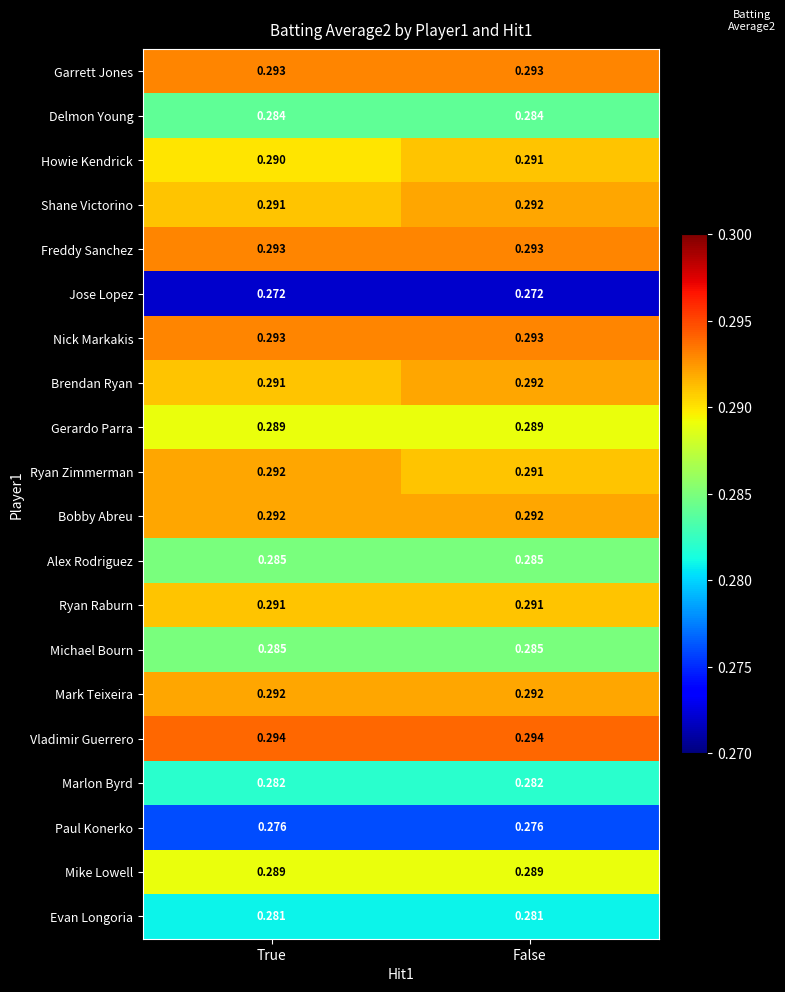

At which category is the sum across all series the highest?

False